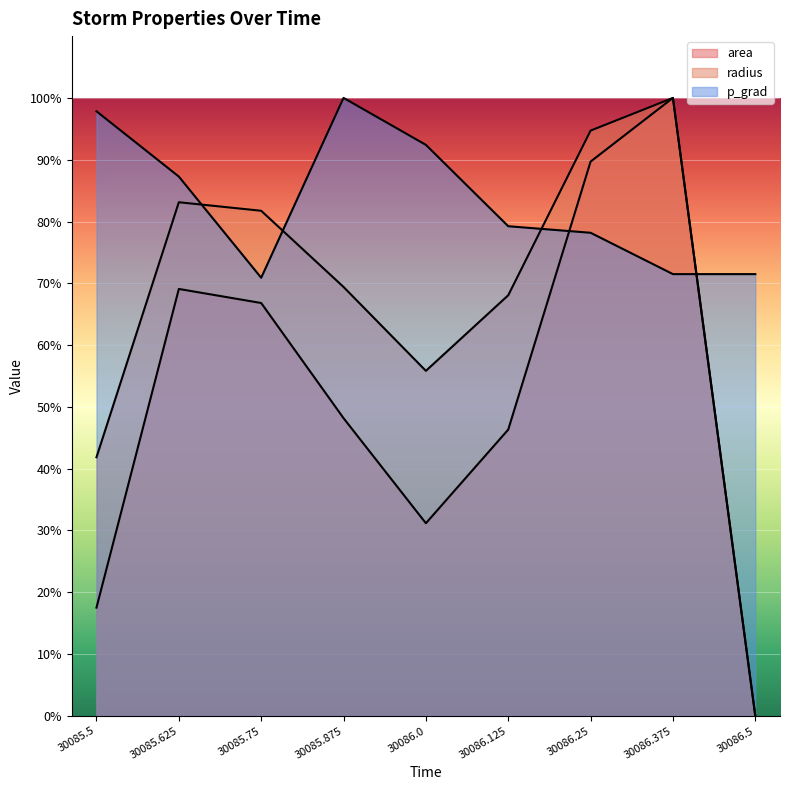

At which category is the sum across all series the highest?

30086.375